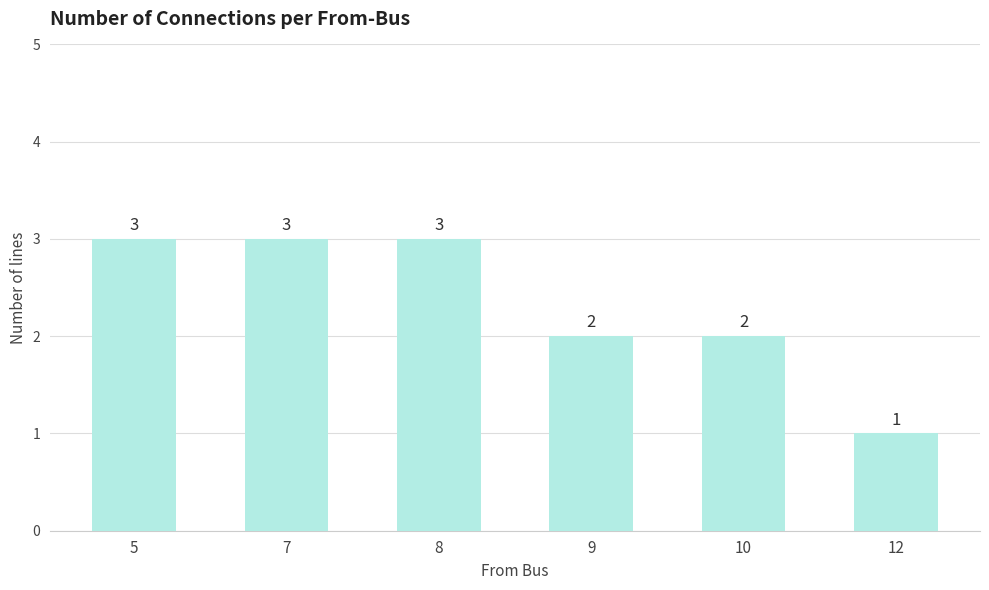

Reading left to right, list all the values displayed in this chart.

5=3	7=3	8=3	9=2	10=2	12=1